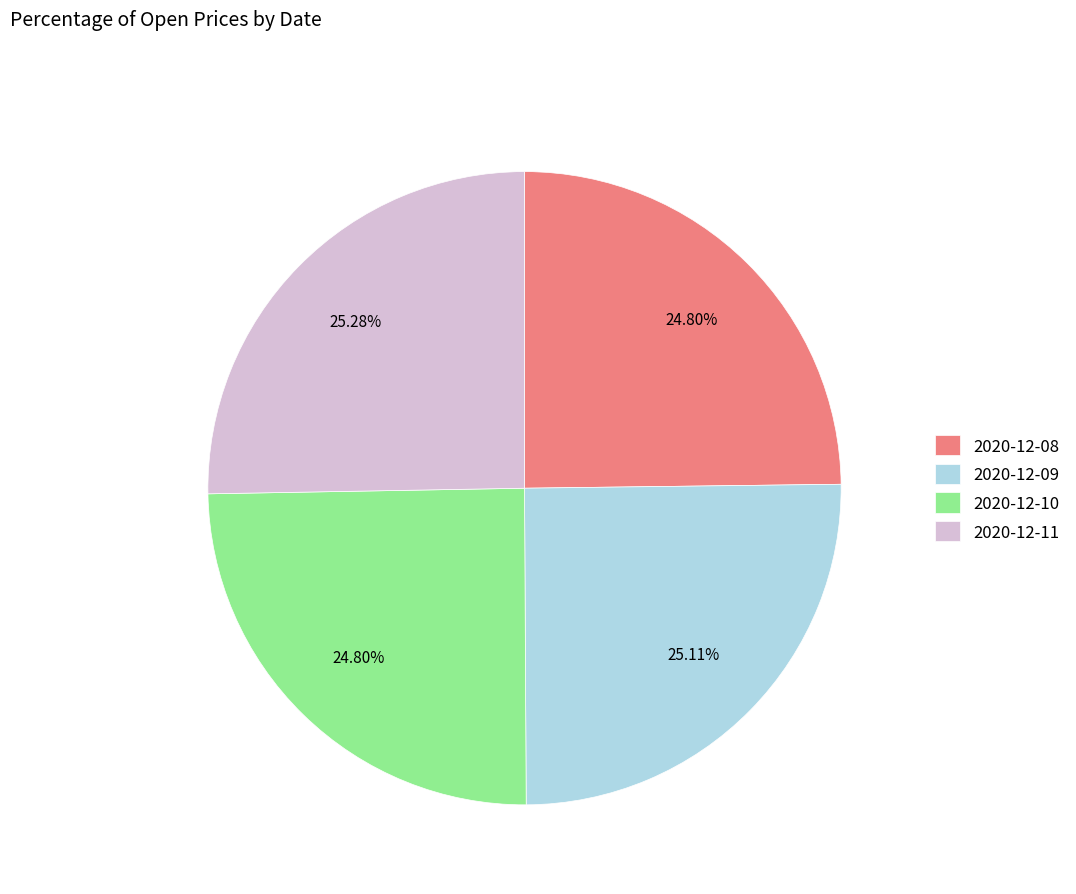

Does 2020-12-09 account for over 50% of the chart?

No